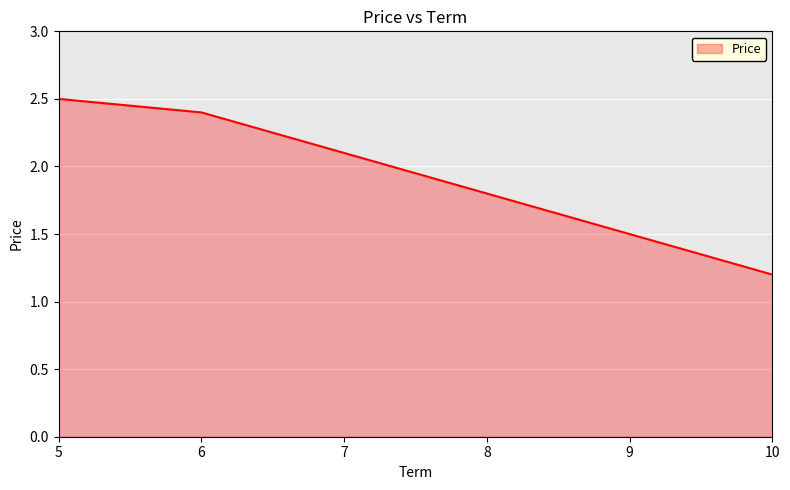

Does the chart display data point markers on the line(s)?

No